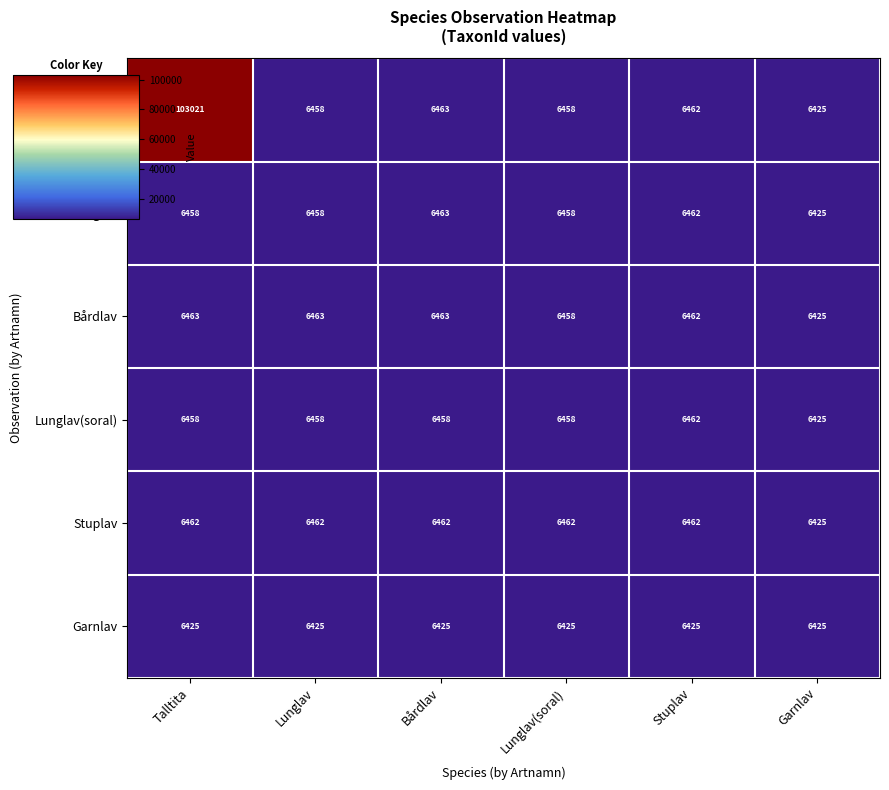

What is the spread (max minus min) of values at Lunglav?

38